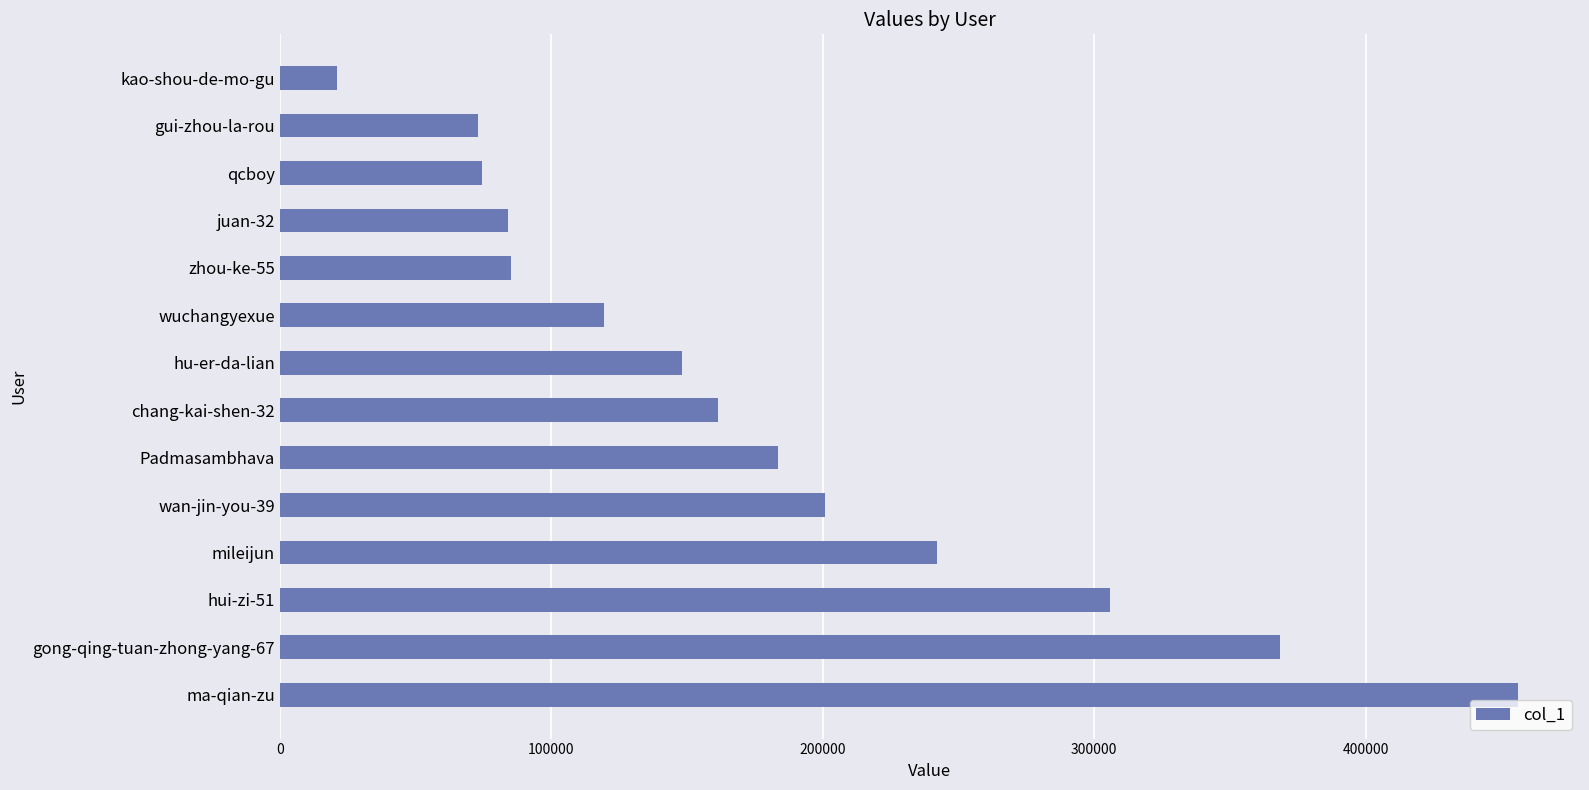

Which has a higher value, Padmasambhava or juan-32?

Padmasambhava